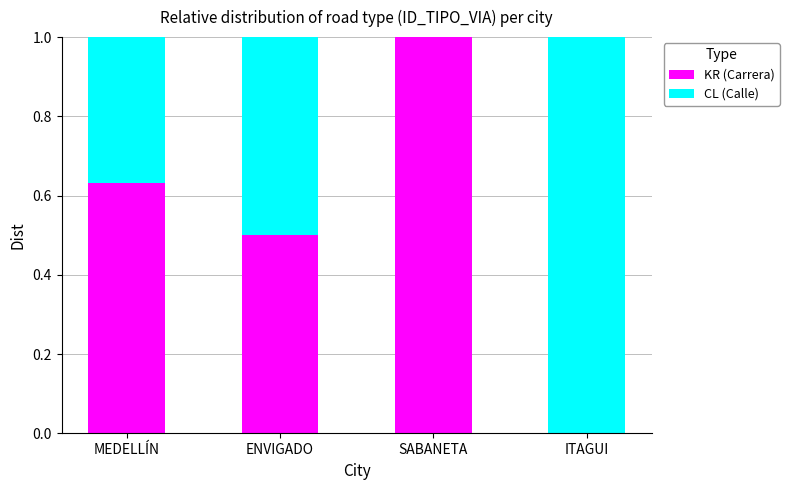

What is the approximate value of KR (Carrera) at ENVIGADO?

0.5